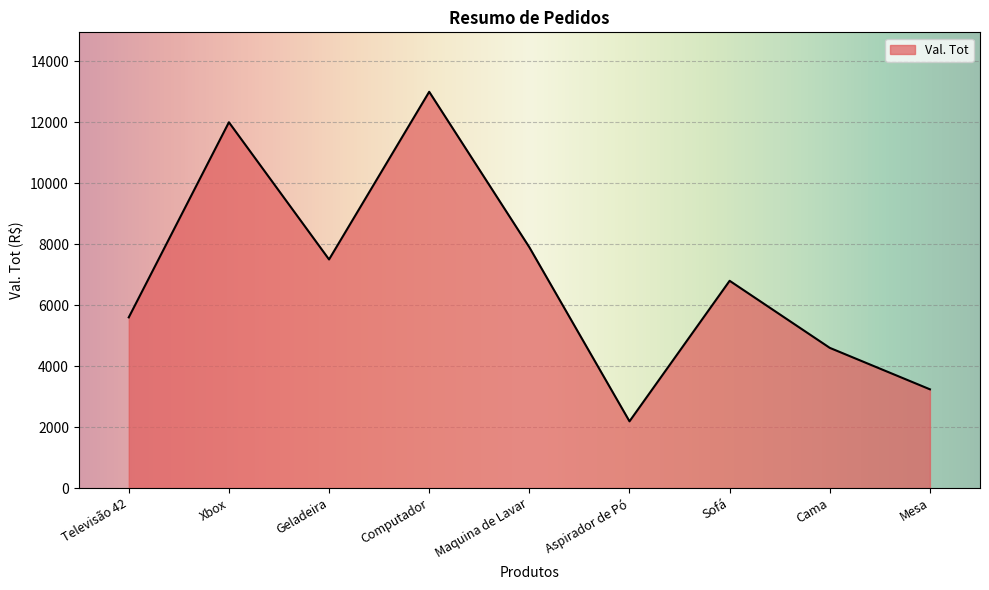

True or false: there are more than 1 points higher than both neighbors.

True